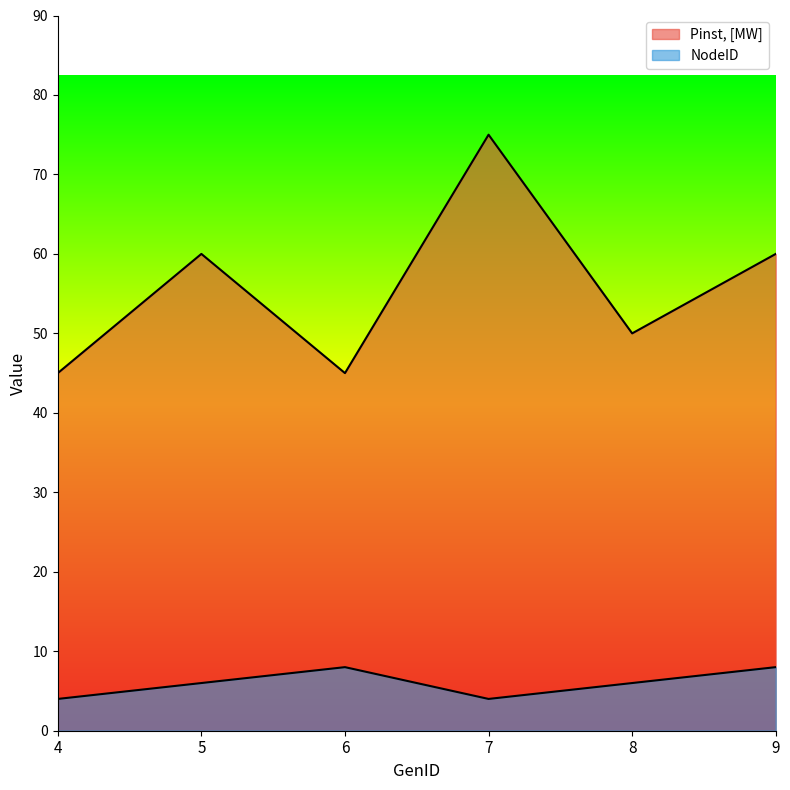

What is the value of the Pinst, [MW] point at the 2nd from the left?

60